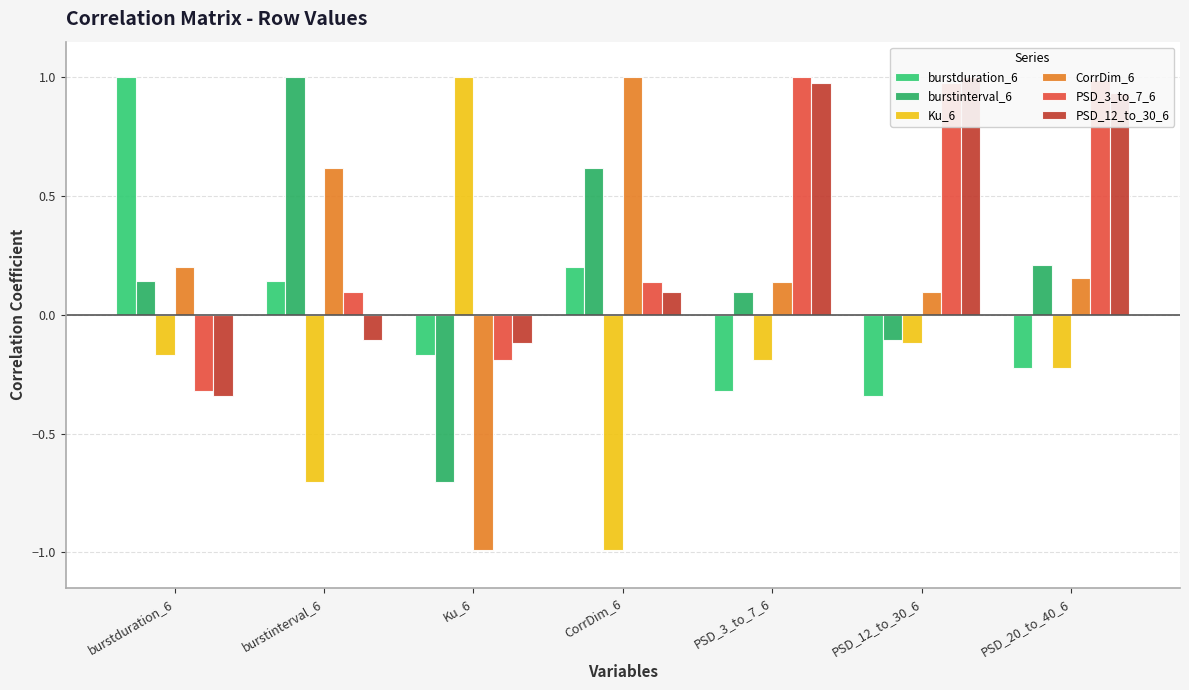

Which series has the largest total across all categories?

PSD_3_to_7_6